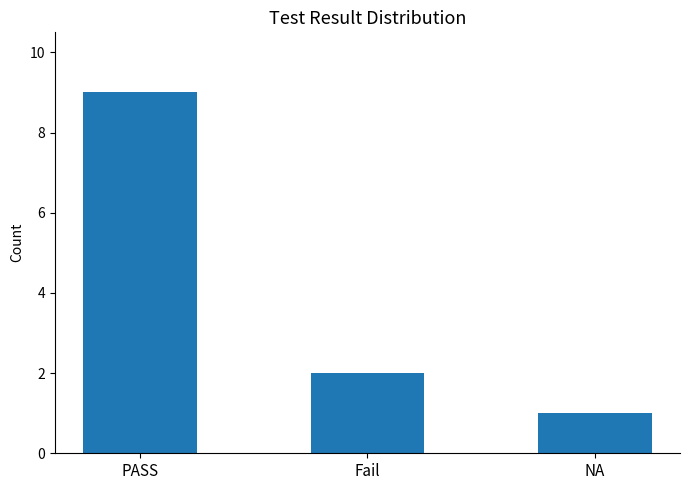

What position from the left is NA?

3